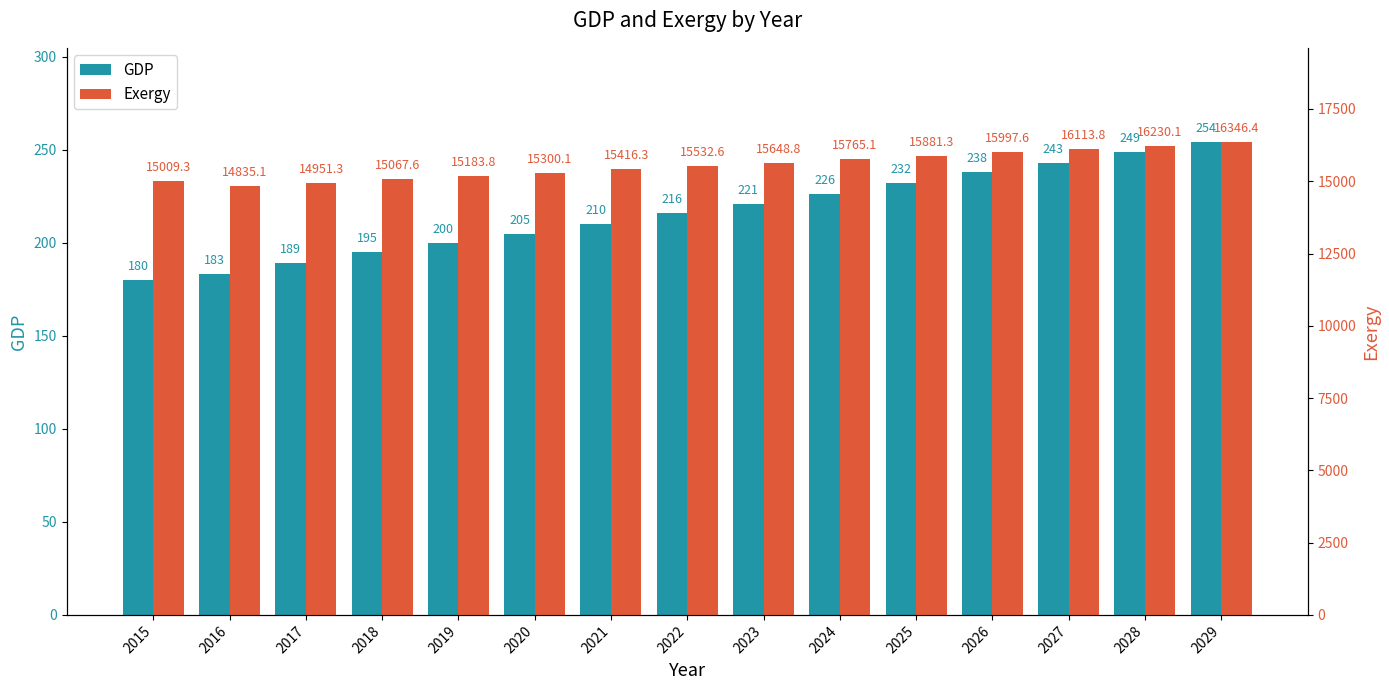

The value of GDP at 2022 is 350.4. True or false?

False